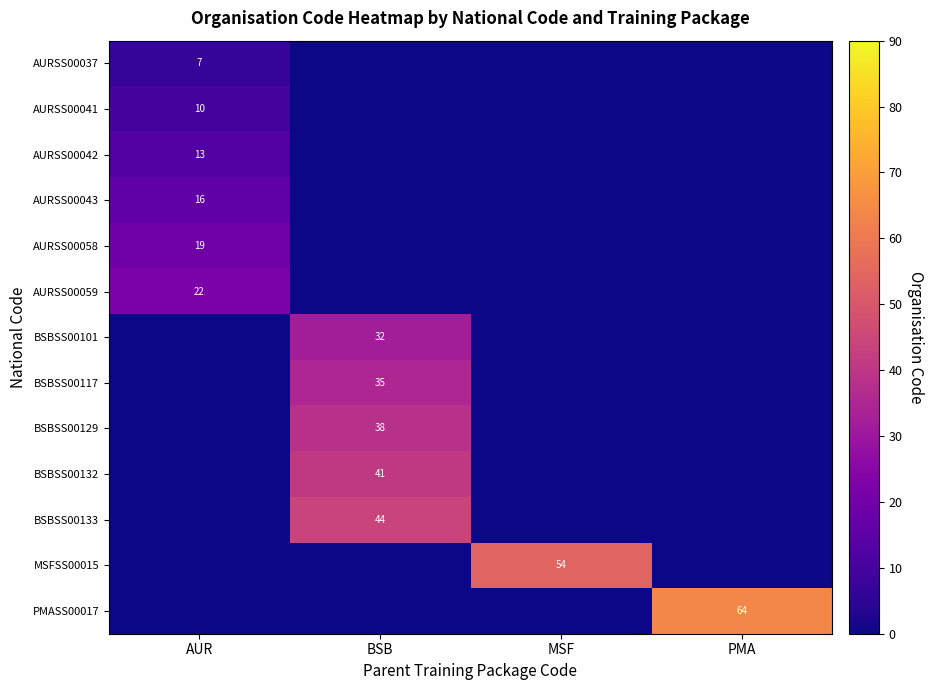

What is the total value across all series at MSF?

54